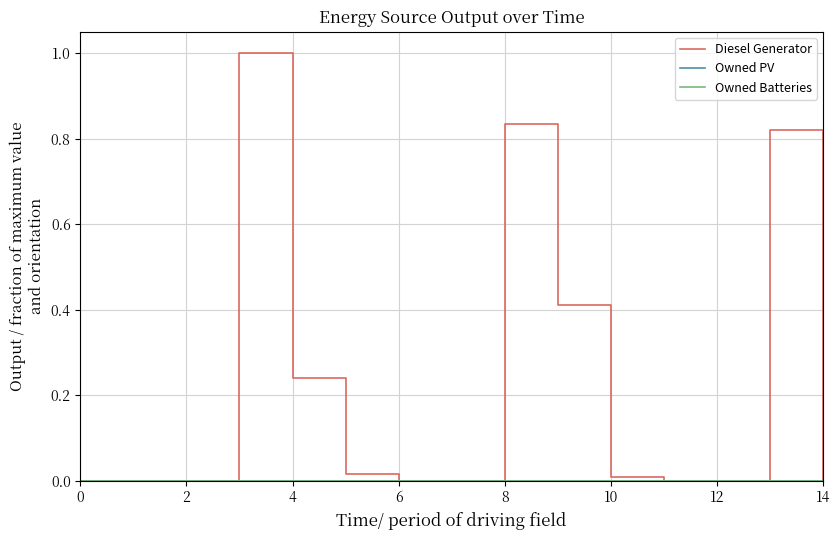

At how many categories does at least one series exceed 0?

7